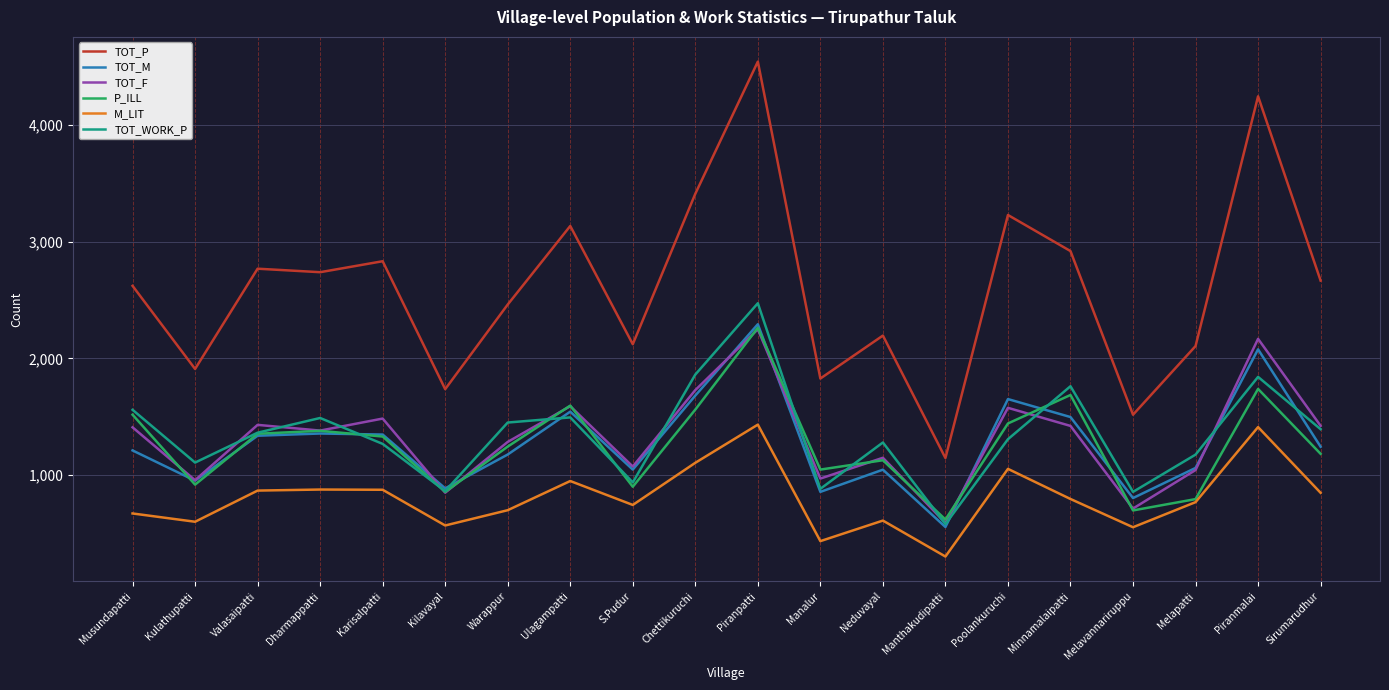

Which series has the largest total across all categories?

TOT_P